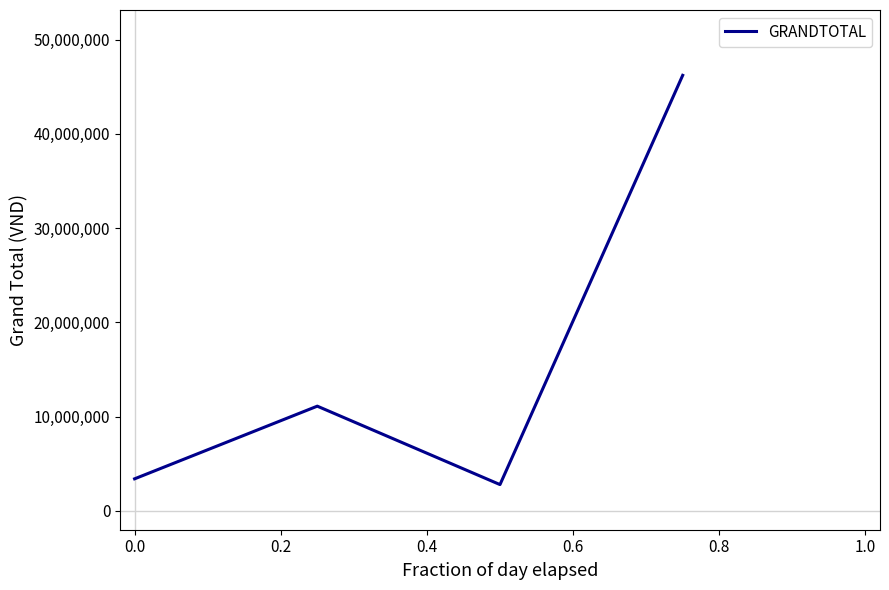

What is the maximum value shown in the chart?

46221940